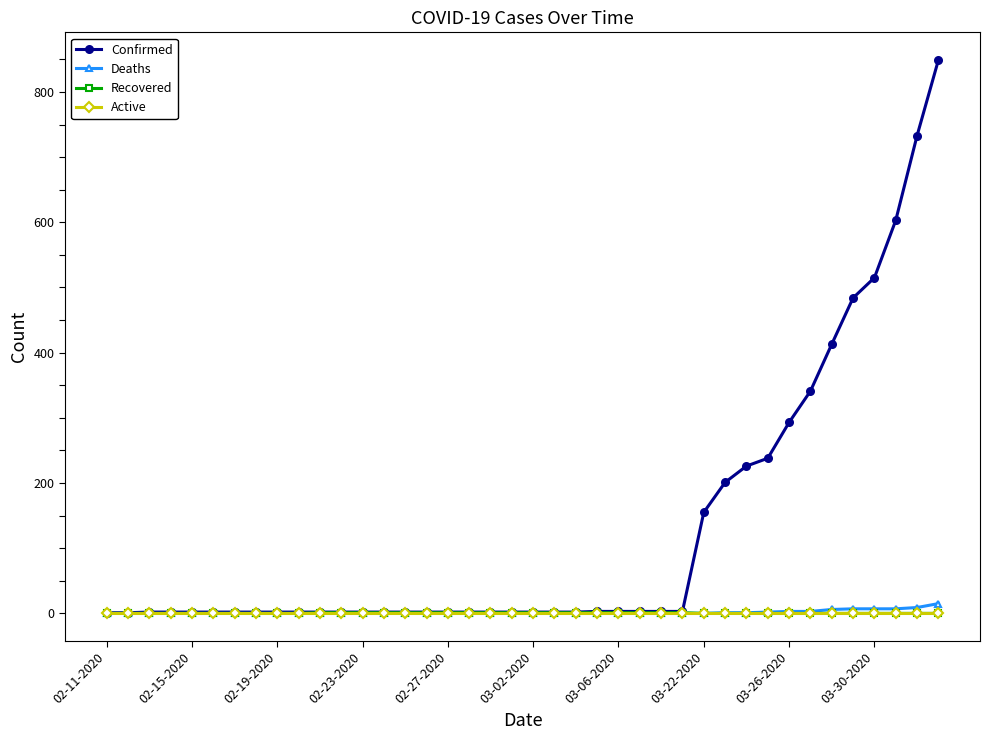

How many data points does each series have?

40